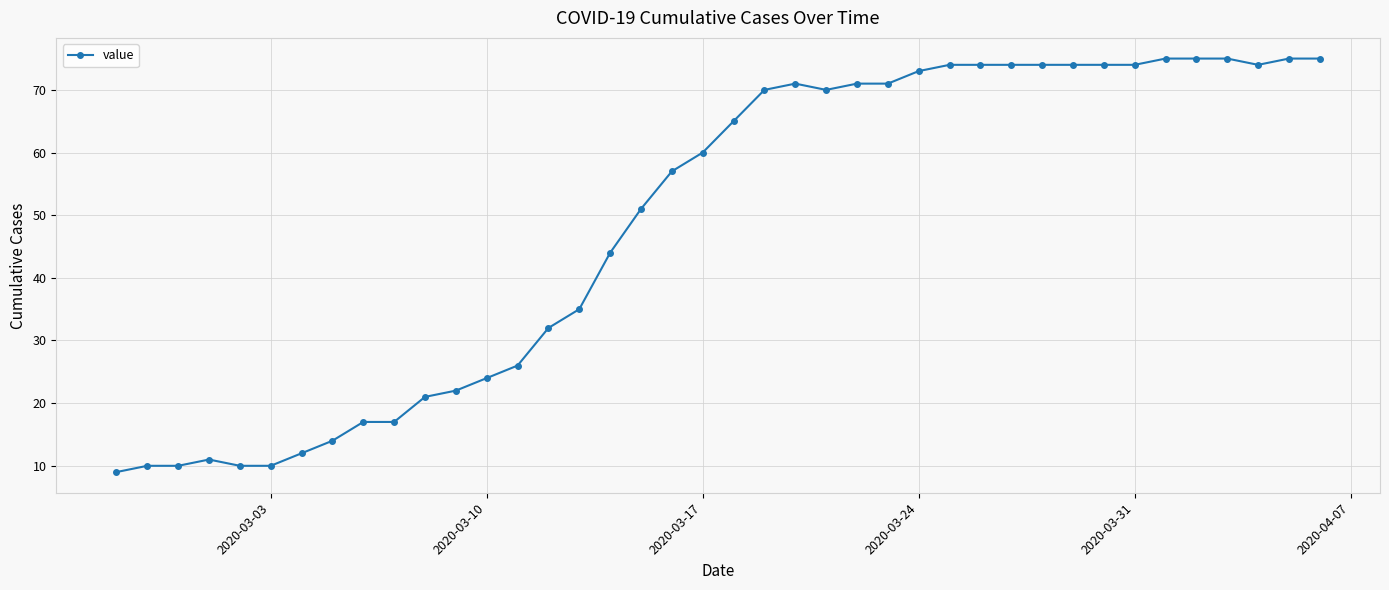

What is the sum of all values?

1950